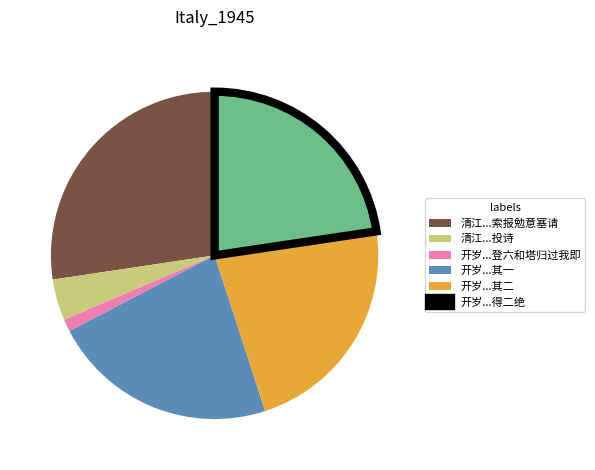

Which category has the smallest portion of the pie?

开岁...登六和塔归过我即